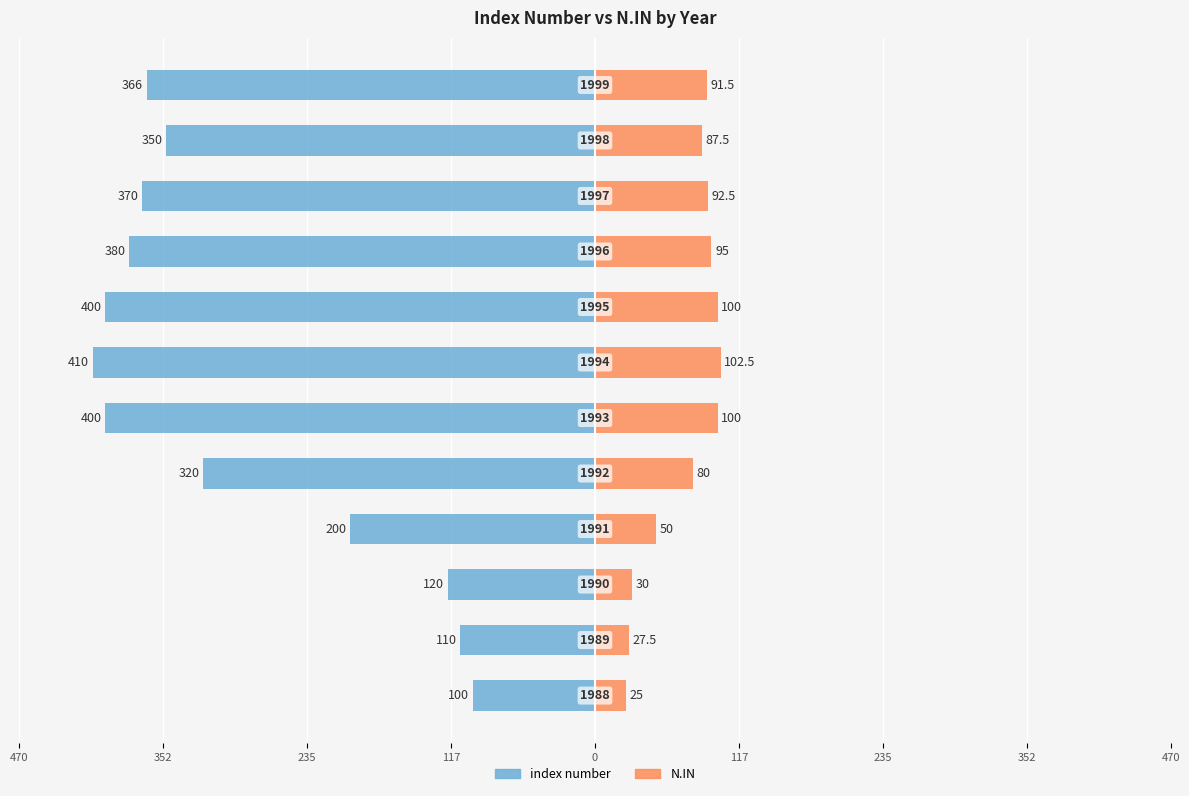

Which series changed the most between 235 and 10?

index number